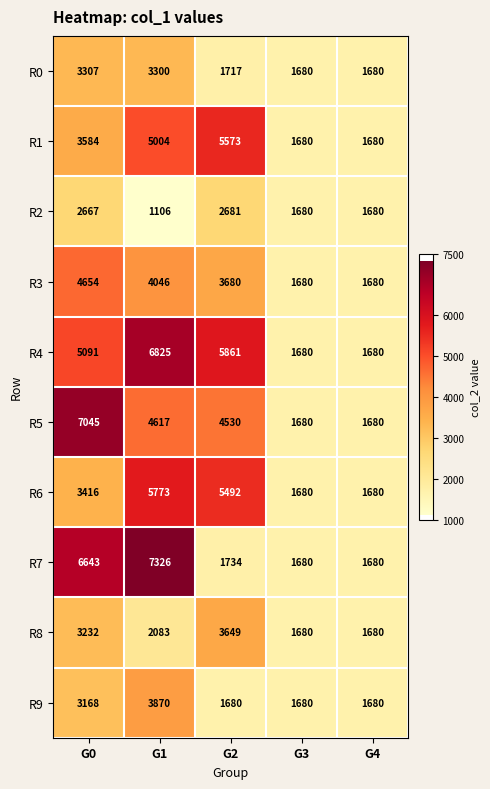

Rank the series by their maximum value, from lowest to highest.

R2, R0, R8, R9, R3, R1, R6, R4, R5, R7